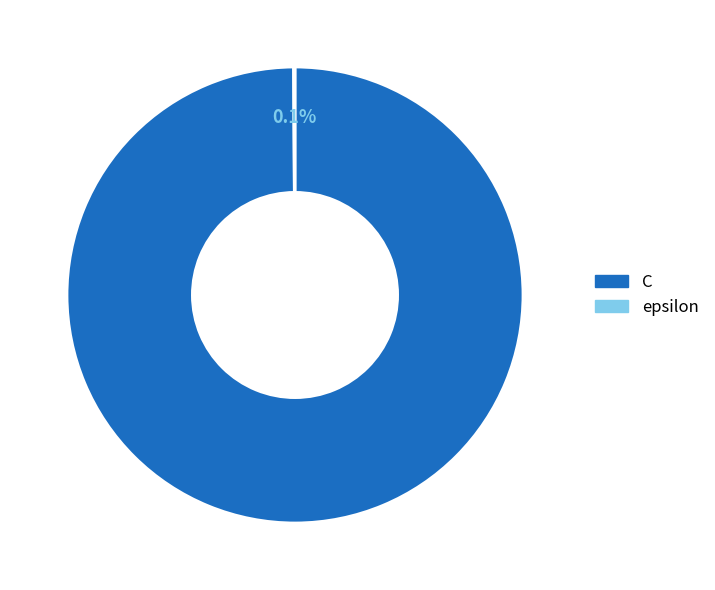

What is the largest slice in the pie chart?

C